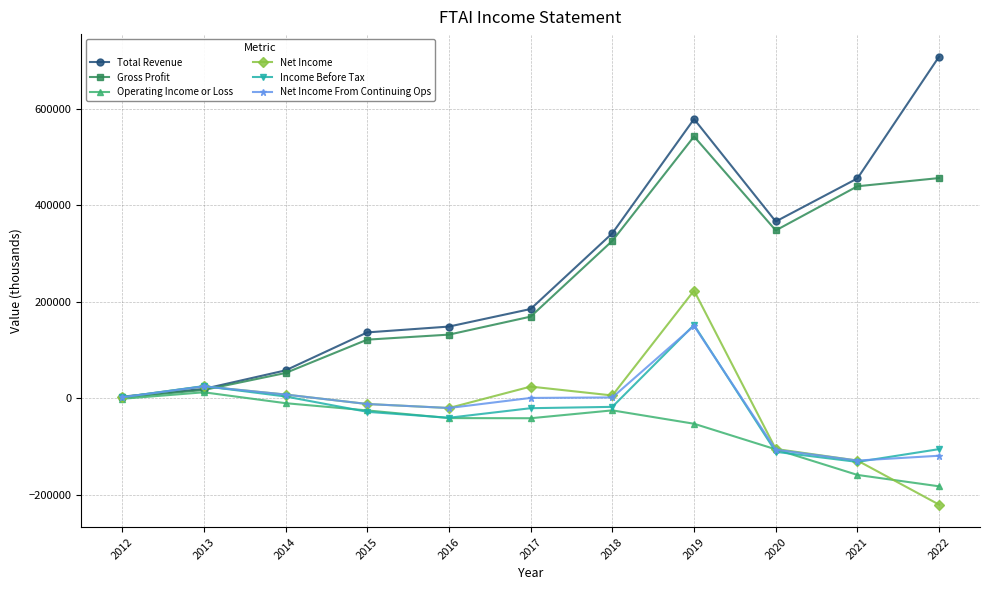

What is the sum of all Net Income values?

-198000